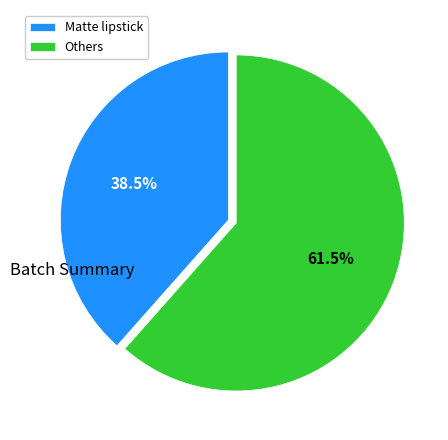

Combined, what portion of the pie is Matte lipstick and Others?

100.0%